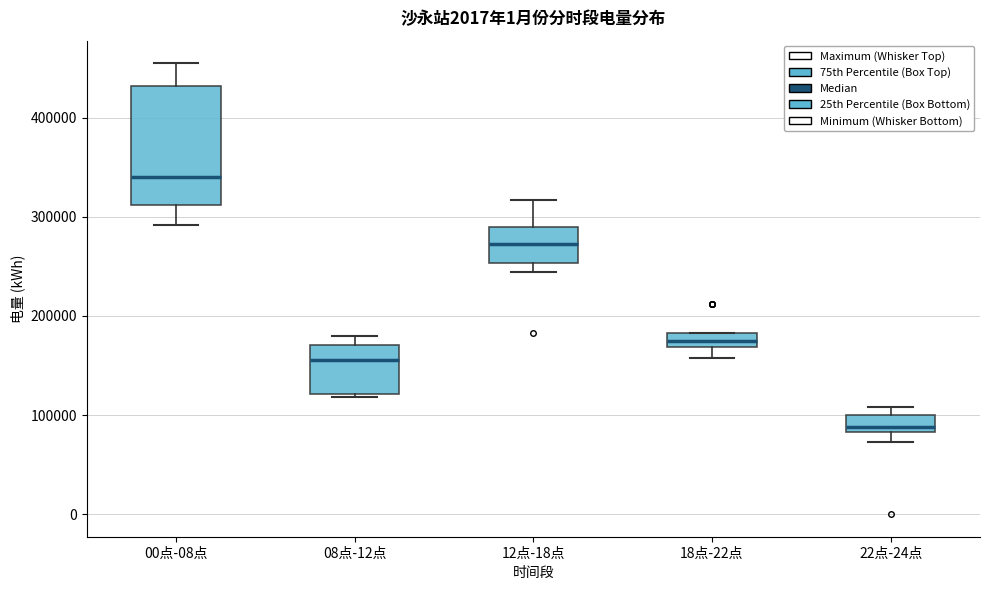

Which box's median line is the lowest?

22点-24点